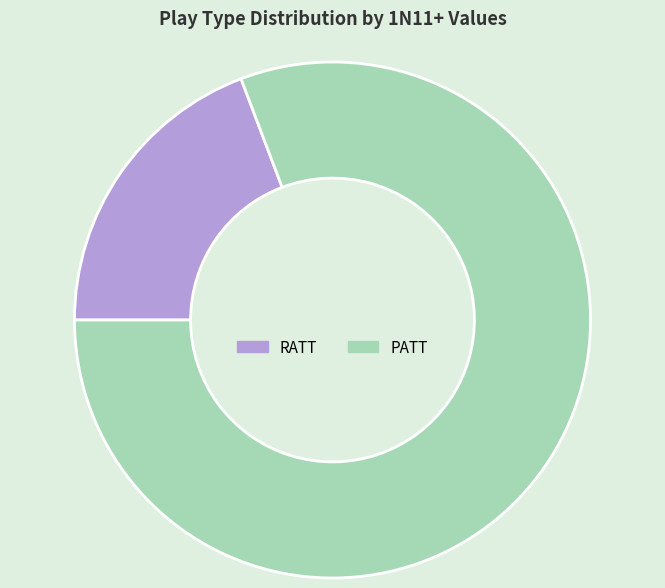

Rank the categories by value from highest to lowest.

PATT, RATT